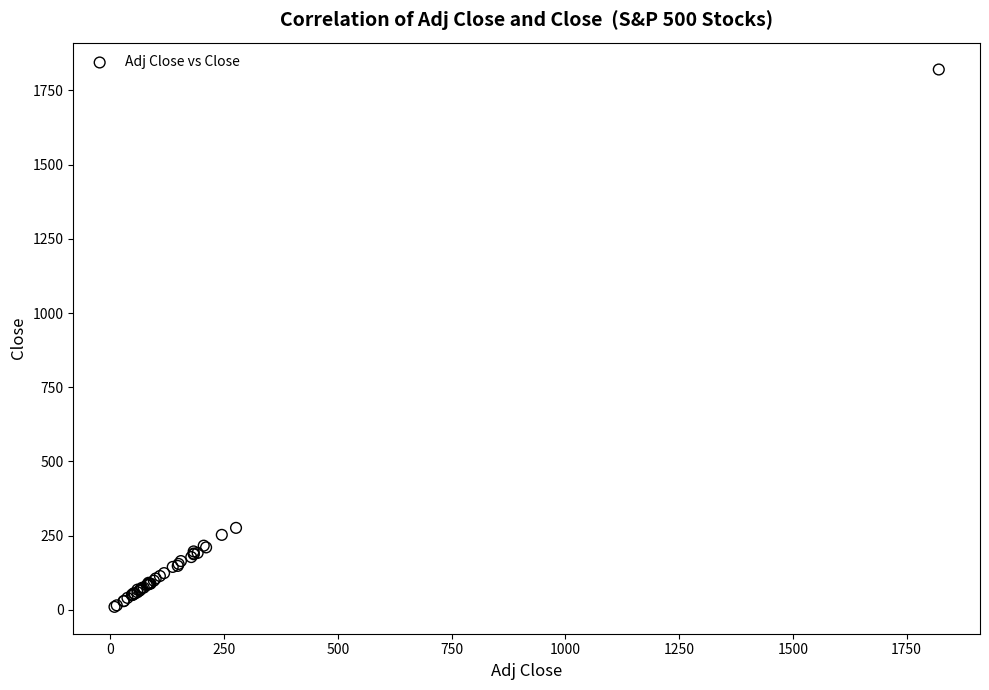

What Y value in the scatter plot is closest to 915?

276.1